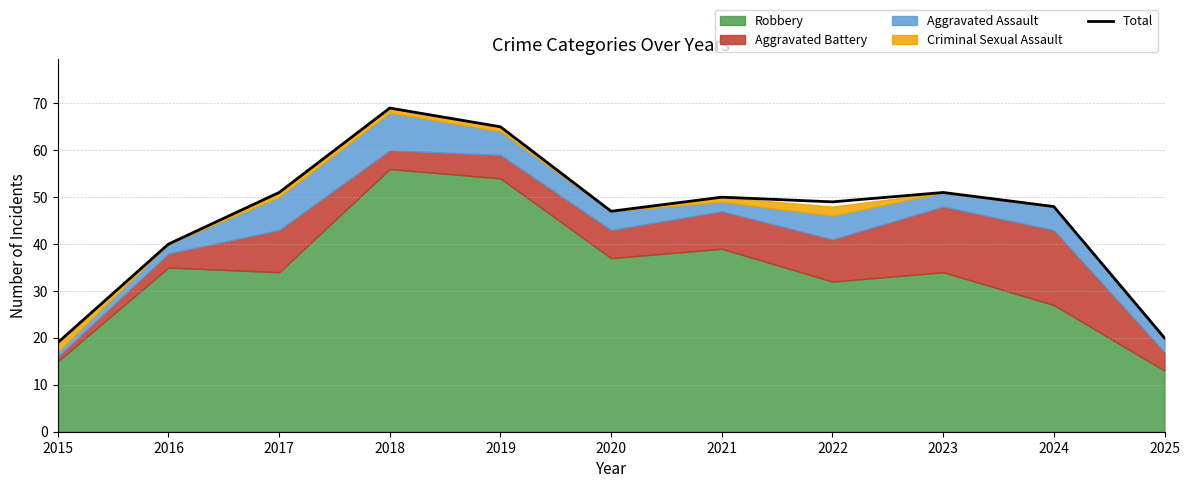

The chart shows a value of 12 at 2021. True or false?

False